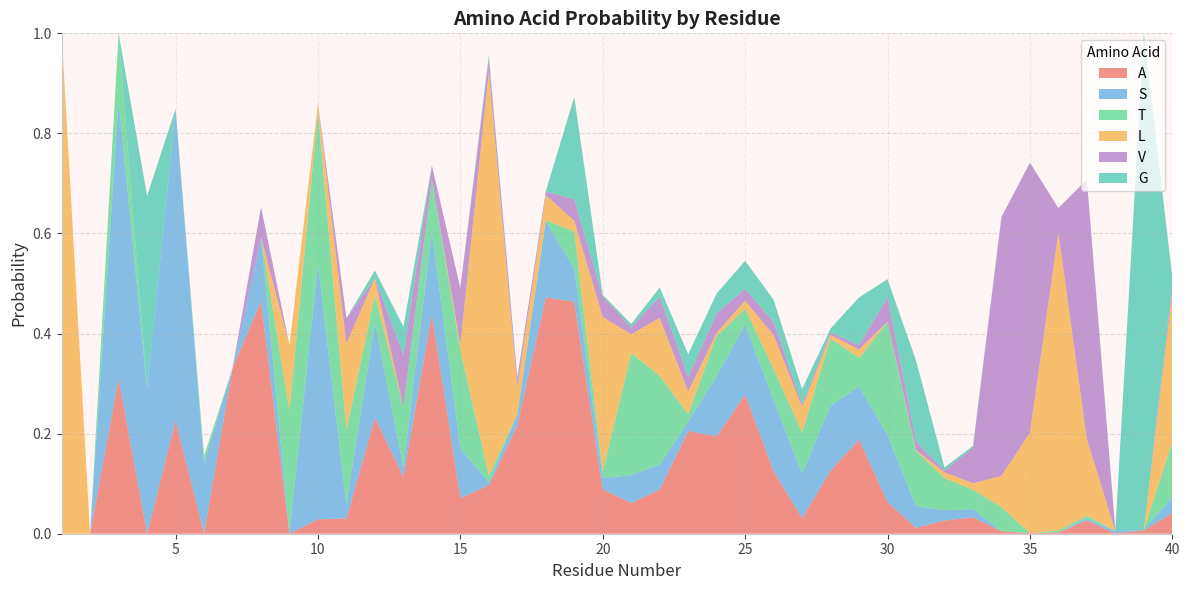

Reading left to right, what are all the values shown in this chart?

A: 0.0	0.0	0.3	0.0	0.2	0.0	0.3	0.5	0.0	0.0	0.0	0.2	0.1	0.4	0.1	0.1	0.2	0.5	0.5	0.1	0.1	0.1	0.2	0.2	0.3	0.1	0.0	0.1	0.2	0.1	0.0	0.0	0.0	0.0	0.0	0.0	0.0	0.0	0.0	0.0
S: 0.0	0.0	0.6	0.3	0.6	0.1	0.0	0.1	0.0	0.5	0.0	0.2	0.0	0.2	0.1	0.0	0.0	0.2	0.1	0.0	0.1	0.0	0.0	0.1	0.1	0.1	0.1	0.1	0.1	0.1	0.0	0.0	0.0	0.0	0.0	0.0	0.0	0.0	0.0	0.0
T: 0.0	0.0	0.1	0.0	0.0	0.0	0.0	0.0	0.2	0.3	0.1	0.1	0.1	0.1	0.2	0.0	0.0	0.0	0.1	0.0	0.2	0.2	0.0	0.1	0.0	0.1	0.1	0.1	0.1	0.2	0.1	0.1	0.0	0.0	0.0	0.0	0.0	0.0	0.0	0.1
L: 1.0	0.0	0.0	0.0	0.0	0.0	0.0	0.0	0.1	0.0	0.2	0.0	0.0	0.0	0.0	0.8	0.1	0.1	0.0	0.3	0.0	0.1	0.0	0.0	0.0	0.1	0.1	0.0	0.0	0.0	0.0	0.0	0.0	0.1	0.2	0.6	0.2	0.0	0.0	0.3
V: 0.0	0.0	0.0	0.0	0.0	0.0	0.0	0.1	0.0	0.0	0.1	0.0	0.1	0.0	0.1	0.0	0.0	0.0	0.0	0.0	0.0	0.0	0.0	0.0	0.0	0.0	0.0	0.0	0.0	0.0	0.0	0.0	0.1	0.5	0.5	0.0	0.5	0.0	0.0	0.0
G: 0.0	0.0	0.0	0.4	0.0	0.0	0.0	0.0	0.0	0.0	0.0	0.0	0.1	0.0	0.0	0.0	0.0	0.0	0.2	0.0	0.0	0.0	0.0	0.0	0.1	0.0	0.0	0.0	0.1	0.0	0.2	0.0	0.0	0.0	0.0	0.0	0.0	0.0	1.0	0.0